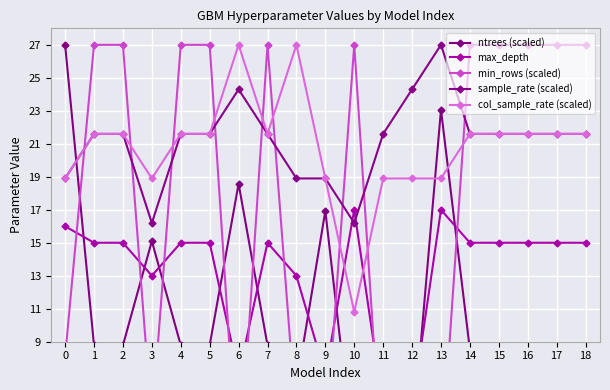

True or false: sample_rate (scaled) and min_rows (scaled) intersect in this chart.

True